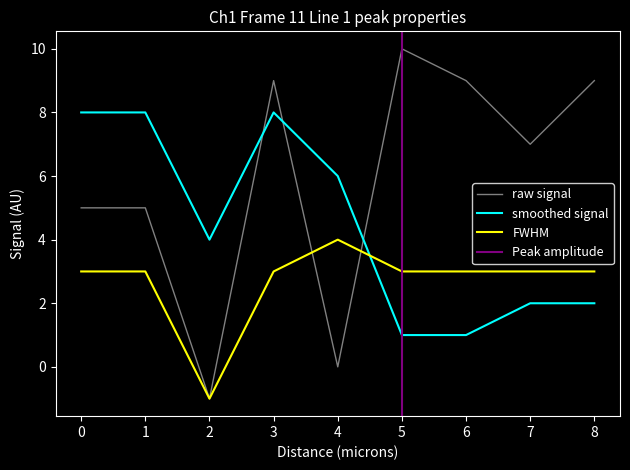

What is the highest value of the raw signal series?

10